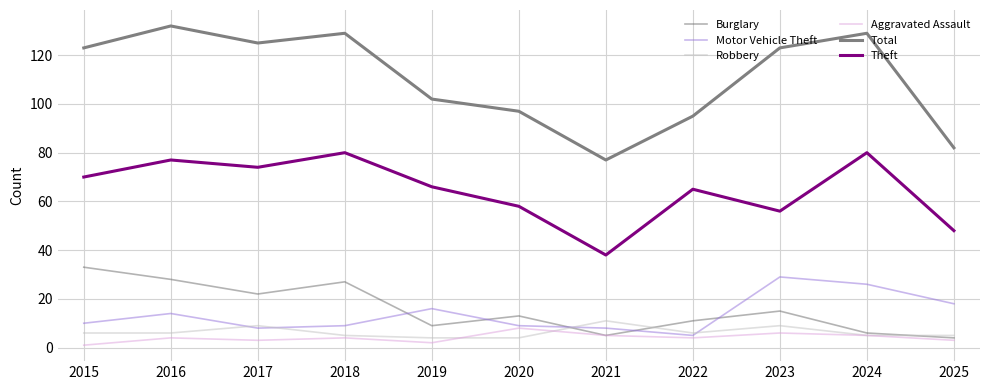

Reading left to right, extract all data points from this chart.

Burglary: 2015=33	2016=28	2017=22	2018=27	2019=9	2020=13	2021=5	2022=11	2023=15	2024=6	2025=4
Motor Vehicle Theft: 2015=10	2016=14	2017=8	2018=9	2019=16	2020=9	2021=8	2022=5	2023=29	2024=26	2025=18
Robbery: 2015=6	2016=6	2017=9	2018=5	2019=4	2020=4	2021=11	2022=6	2023=9	2024=5	2025=5
Aggravated Assault: 2015=1	2016=4	2017=3	2018=4	2019=2	2020=8	2021=5	2022=4	2023=6	2024=5	2025=3
Total: 2015=123	2016=132	2017=125	2018=129	2019=102	2020=97	2021=77	2022=95	2023=123	2024=129	2025=82
Theft: 2015=70	2016=77	2017=74	2018=80	2019=66	2020=58	2021=38	2022=65	2023=56	2024=80	2025=48